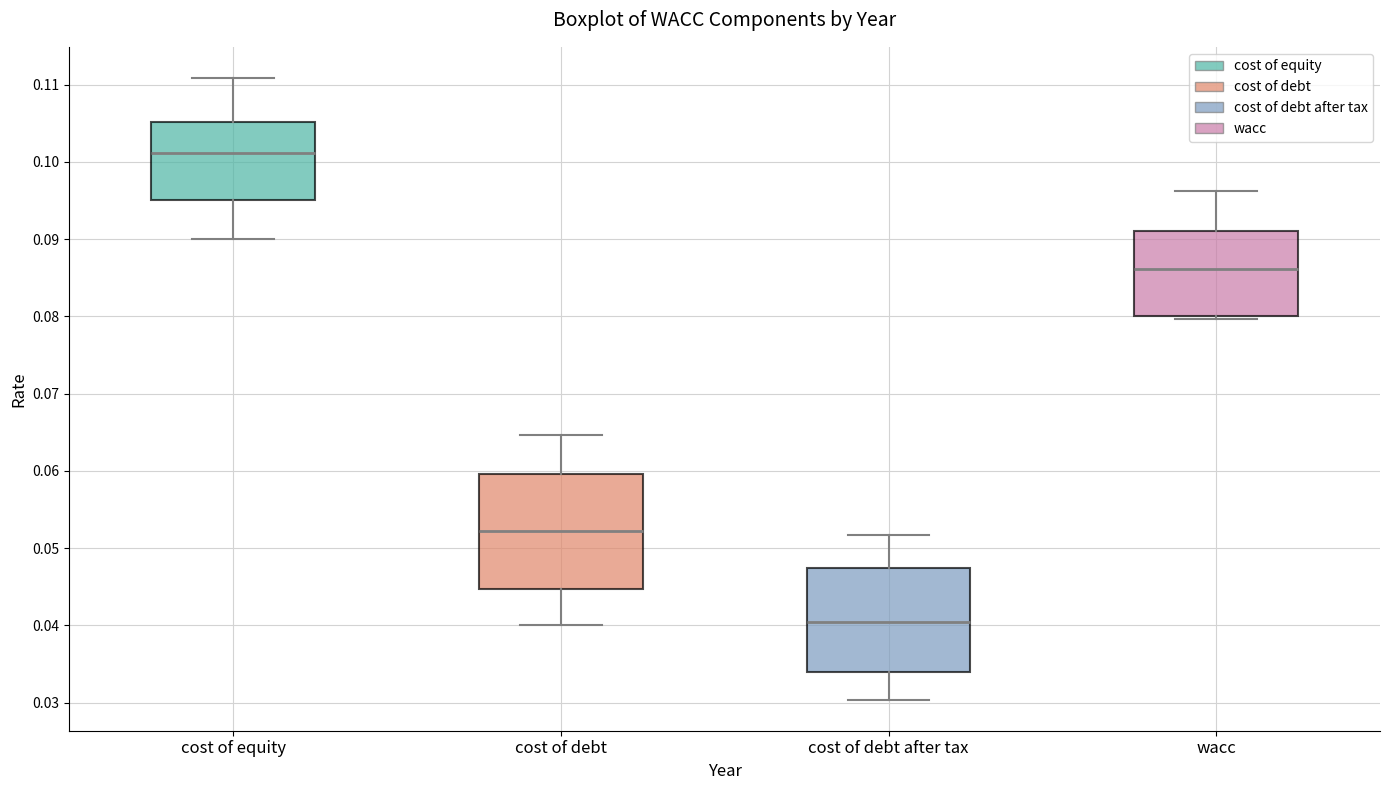

Comparing the boxes themselves (not the whiskers), which one is the tallest?

cost of debt